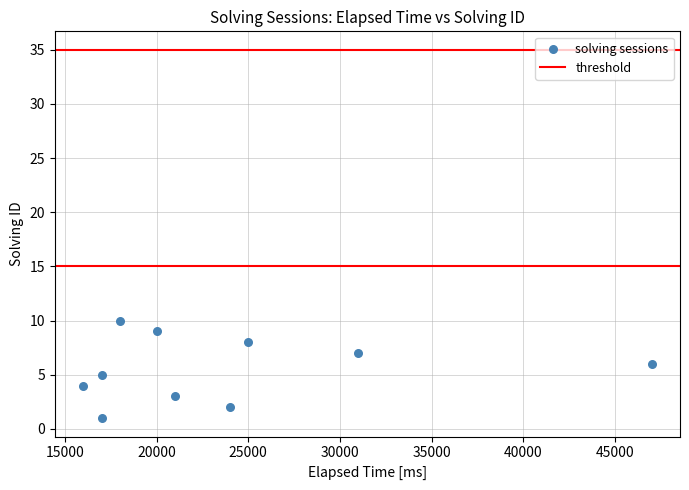

What is the range of X values (max minus min)?

31000